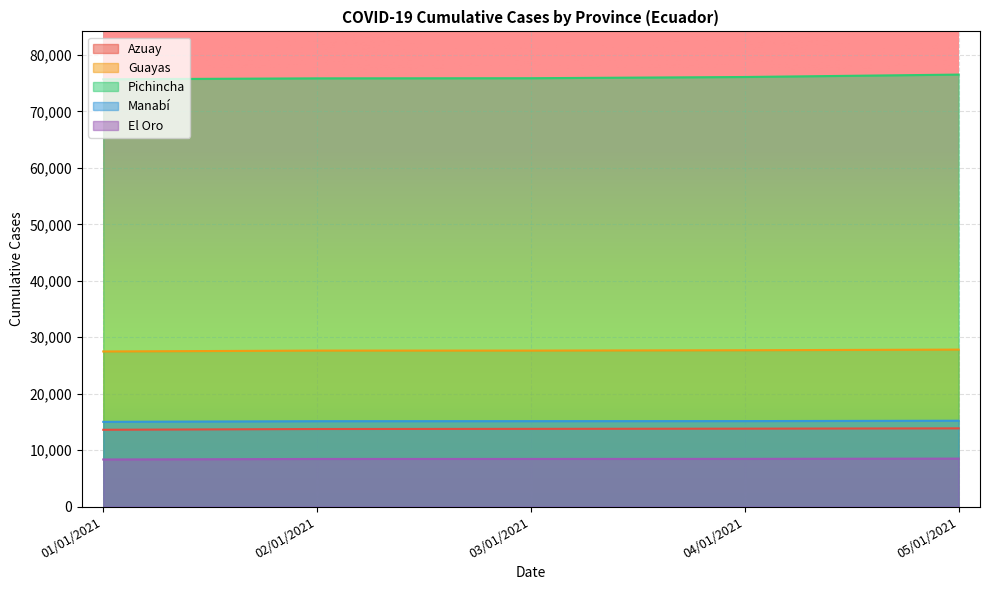

At which label does Pichincha reach its peak?

05/01/2021